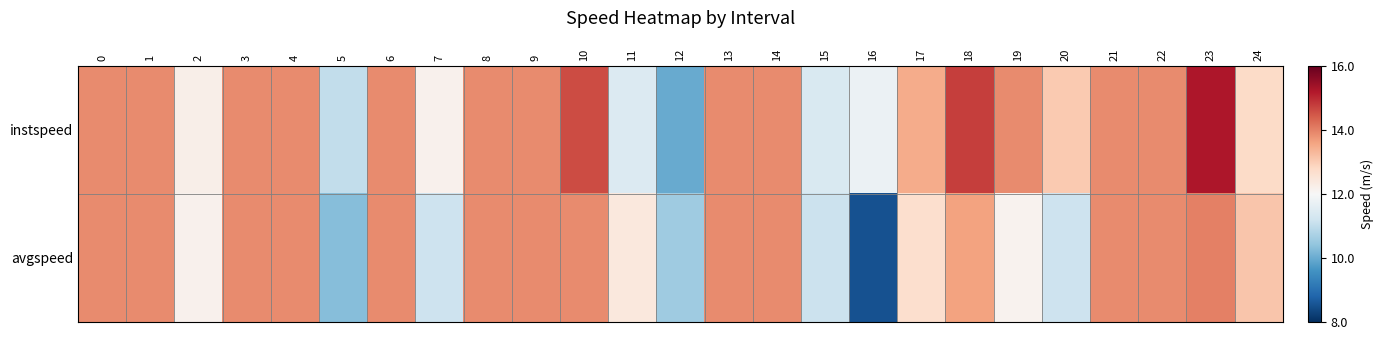

Reading left to right, what are all the values shown in this chart?

instspeed: 0=13.9	1=13.9	2=12.2	3=13.9	4=13.9	5=11.0	6=13.9	7=12.2	8=13.9	9=13.9	10=14.6	11=11.5	12=10.0	13=13.9	14=13.9	15=11.4	16=11.8	17=13.5	18=14.8	19=13.9	20=13.0	21=13.9	22=13.9	23=15.2	24=12.8
avgspeed: 0=13.9	1=13.9	2=12.2	3=13.9	4=13.9	5=10.3	6=13.9	7=11.2	8=13.9	9=13.9	10=13.9	11=12.4	12=10.6	13=13.9	14=13.9	15=11.2	16=8.5	17=12.7	18=13.6	19=12.1	20=11.2	21=13.9	22=13.9	23=14.0	24=13.1